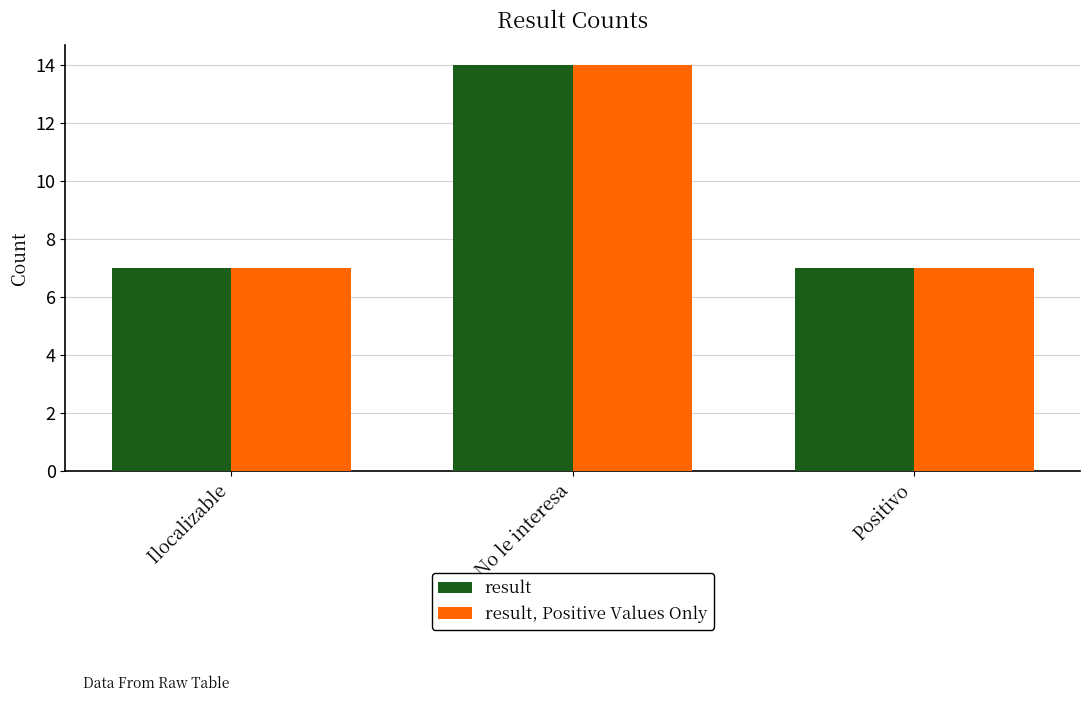

Reading left to right, transcribe all the data shown in this chart.

result: 7	14	7
result, Positive Values Only: 7	14	7